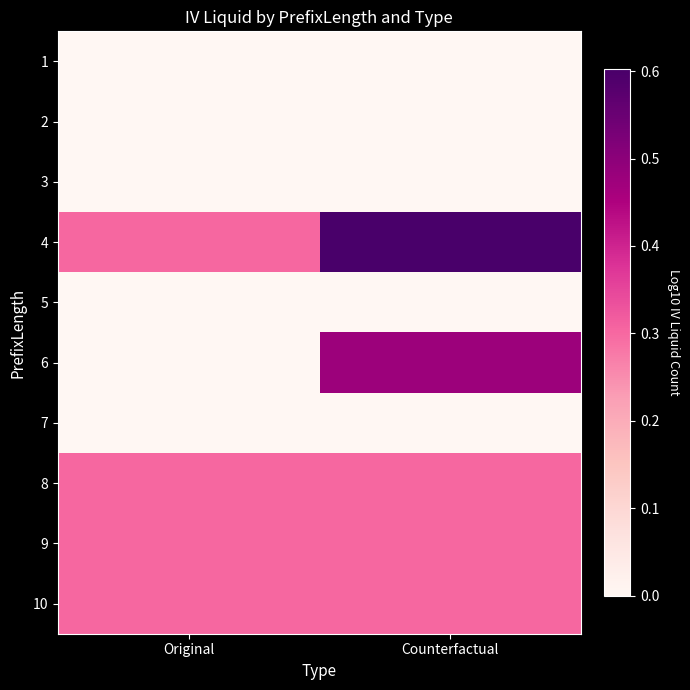

At Original, list the series in order from largest to smallest.

4, 8, 9, 10, 1, 2, 3, 5, 6, 7